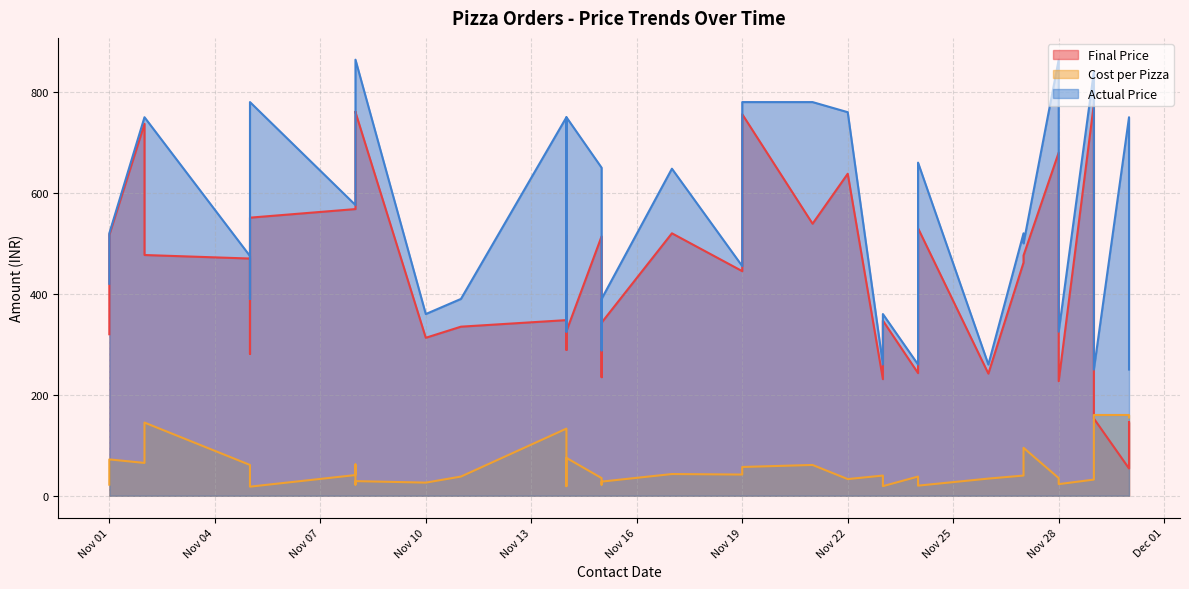

True or false: Actual Price has more than 1 interior local peaks.

True